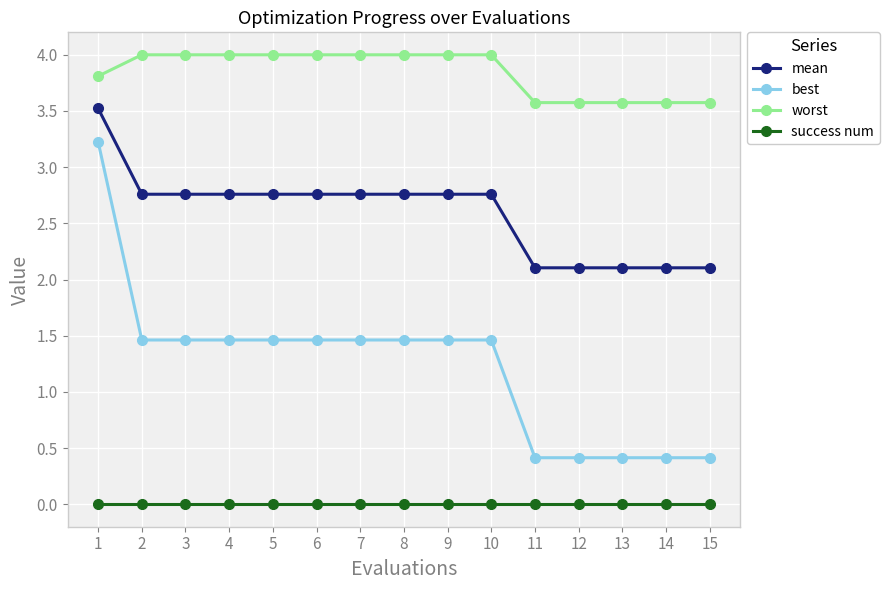

What is the maximum value shown in the chart?

4.0